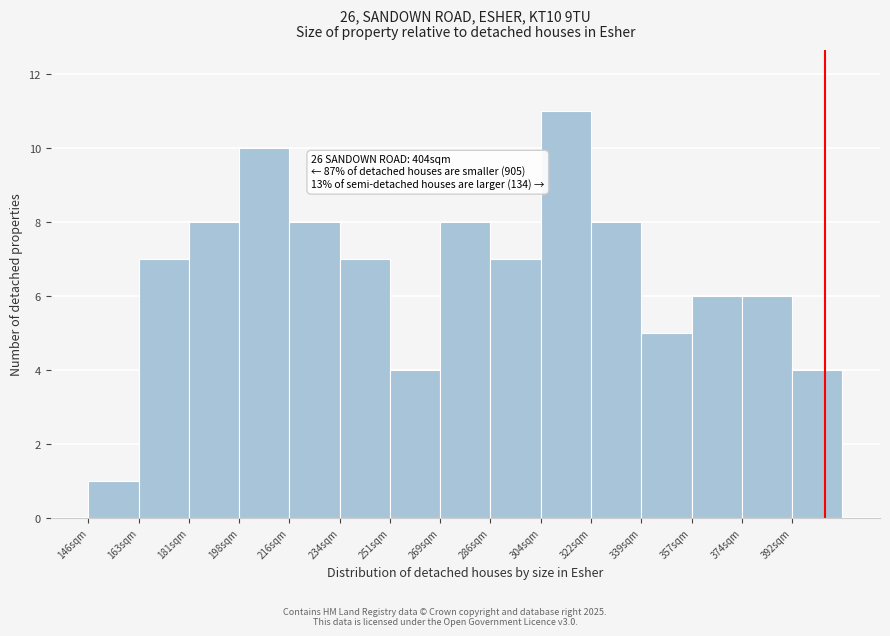

Which range on the x-axis has the tallest bar?

304.4 to 322.0